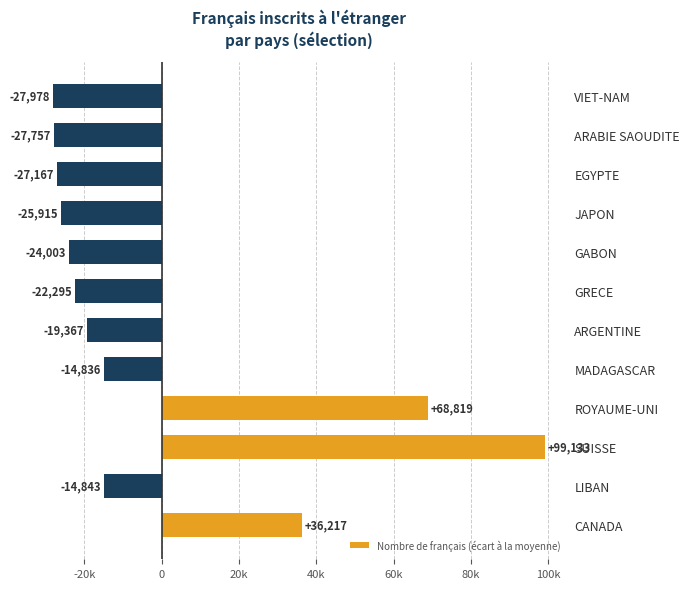

What is the maximum value shown in the chart?

99133.1